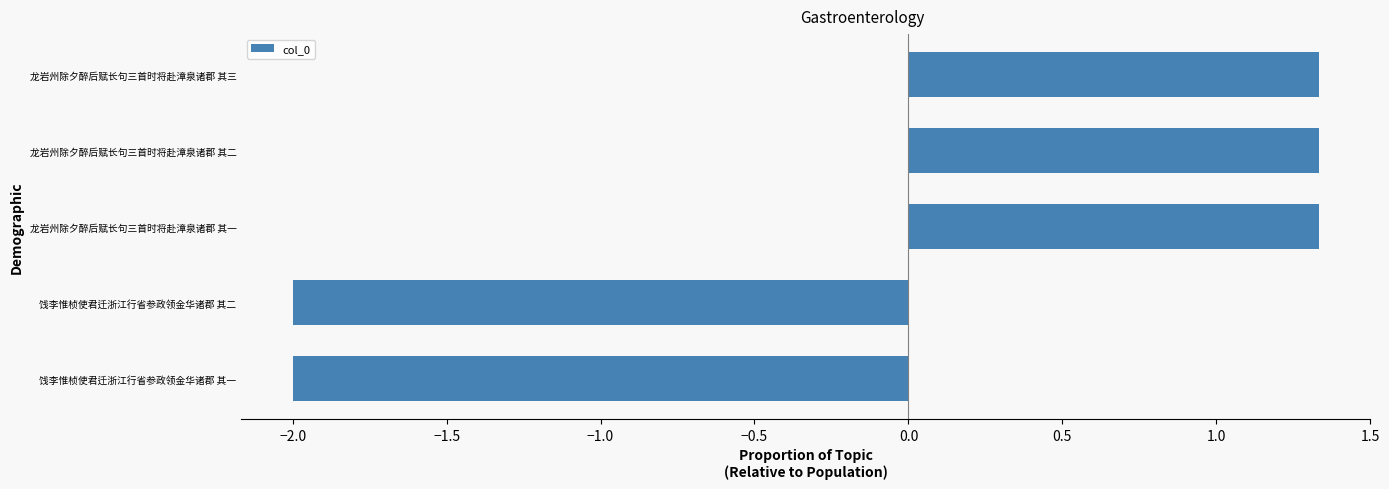

What is the difference between the maximum and minimum values?

3.3